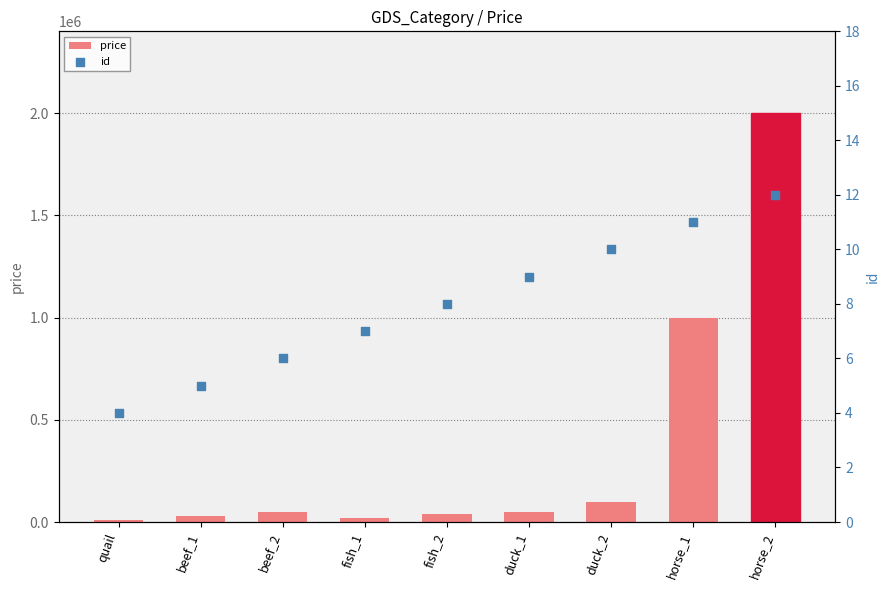

At how many categories does at least one series exceed 1543111?

1